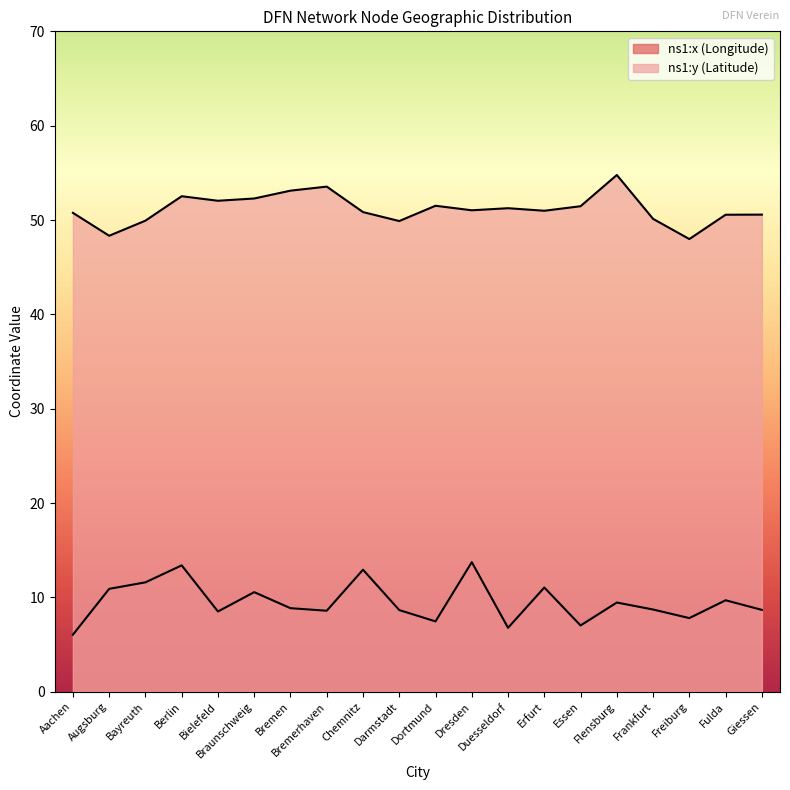

Rank the series at Bielefeld from lowest to highest value.

ns1:x (Longitude), ns1:y (Latitude)